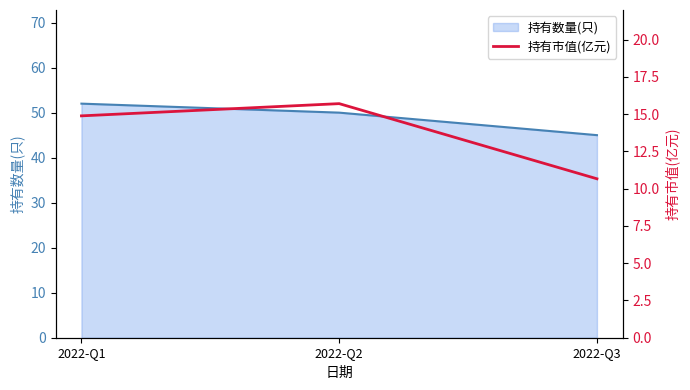

At which label does 持有数量(只) reach its minimum?

2022-Q3